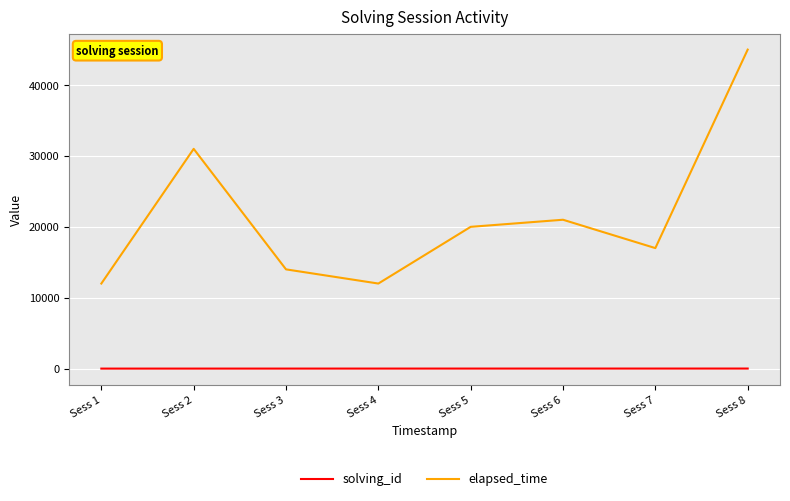

At how many categories does at least one series exceed 41914?

1